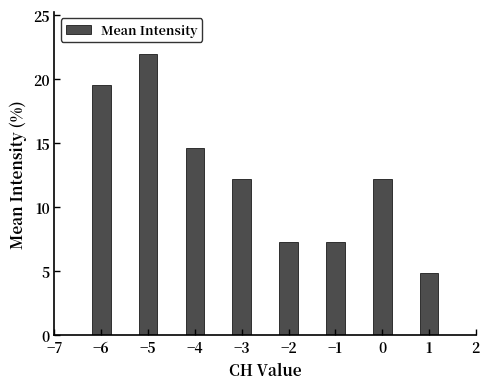

Reading left to right, transcribe all the data shown in this chart.

−6=19.5	−5=22.0	−4=14.6	−3=12.2	−2=7.3	−1=7.3	0=12.2	1=4.9